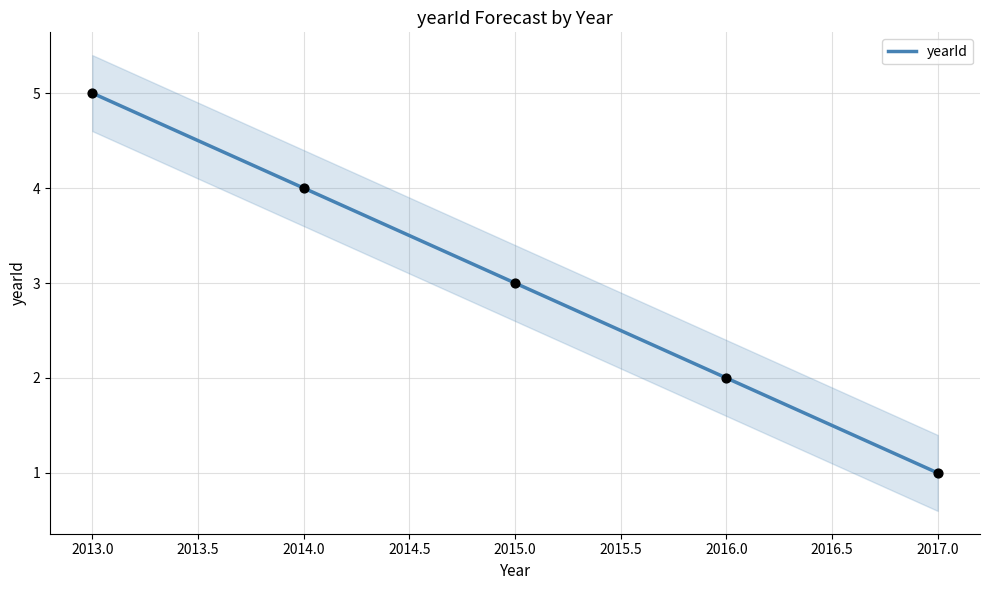

True or false: yearId has a value of 1 at 2017.0.

True